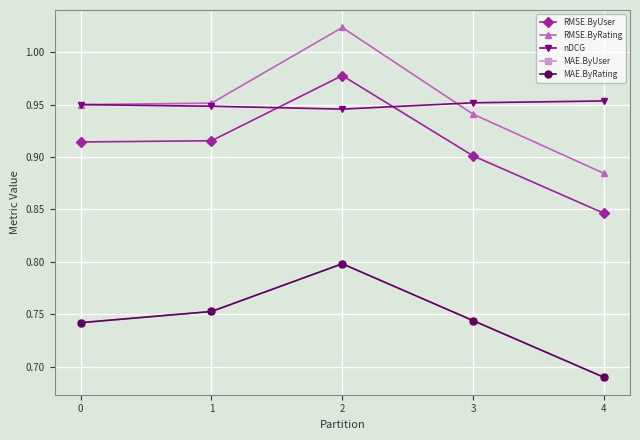

Does the chart have visible grid lines?

Yes